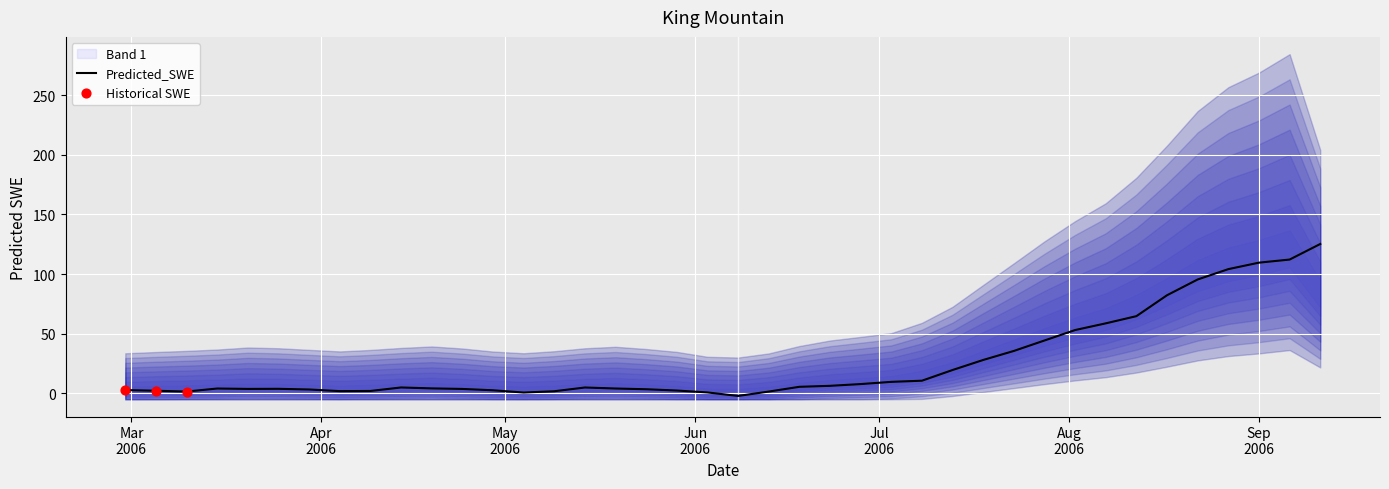

Between 2006-07-08 and 2006-06-18, which is larger?

2006-07-08